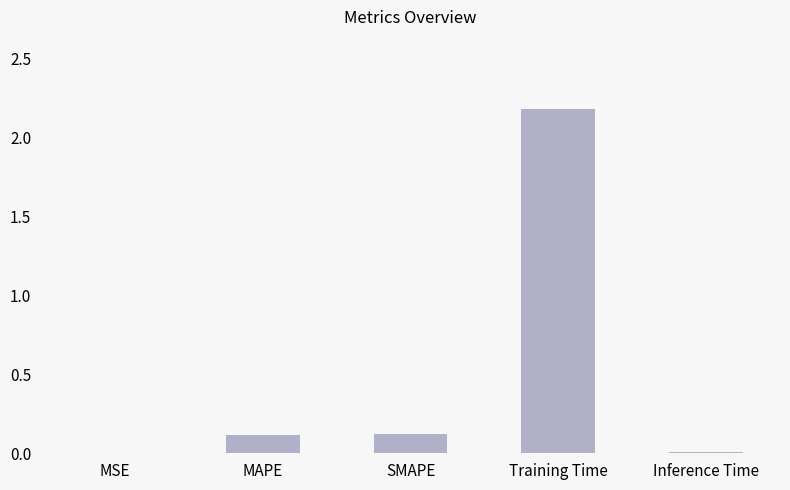

What is the sum of all values?

2.4